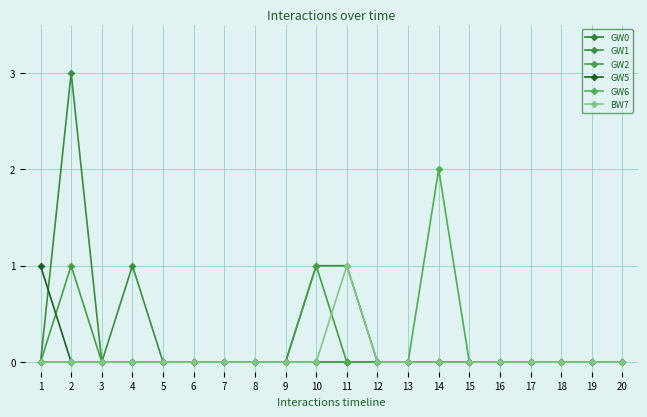

Reading left to right, what are all the values shown in this chart?

GW0: 1=0	2=0	3=0	4=0	5=0	6=0	7=0	8=0	9=0	10=0	11=0	12=0	13=0	14=0	15=0	16=0	17=0	18=0	19=0	20=0
GW1: 1=0	2=3	3=0	4=1	5=0	6=0	7=0	8=0	9=0	10=1	11=1	12=0	13=0	14=0	15=0	16=0	17=0	18=0	19=0	20=0
GW2: 1=0	2=1	3=0	4=0	5=0	6=0	7=0	8=0	9=0	10=1	11=0	12=0	13=0	14=0	15=0	16=0	17=0	18=0	19=0	20=0
GW5: 1=1	2=0	3=0	4=0	5=0	6=0	7=0	8=0	9=0	10=0	11=0	12=0	13=0	14=0	15=0	16=0	17=0	18=0	19=0	20=0
GW6: 1=0	2=0	3=0	4=0	5=0	6=0	7=0	8=0	9=0	10=0	11=0	12=0	13=0	14=2	15=0	16=0	17=0	18=0	19=0	20=0
BW7: 1=0	2=0	3=0	4=0	5=0	6=0	7=0	8=0	9=0	10=0	11=1	12=0	13=0	14=0	15=0	16=0	17=0	18=0	19=0	20=0